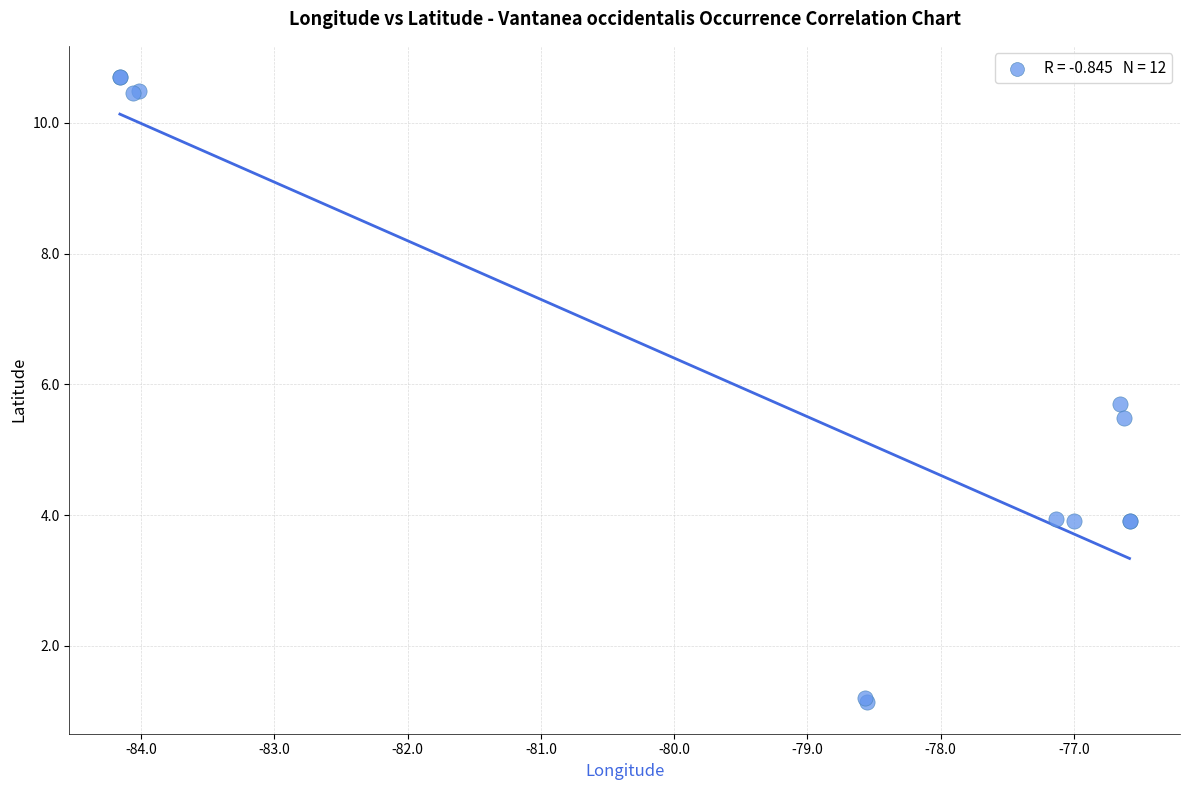

What Y value in the scatter plot is closest to 5?

5.5